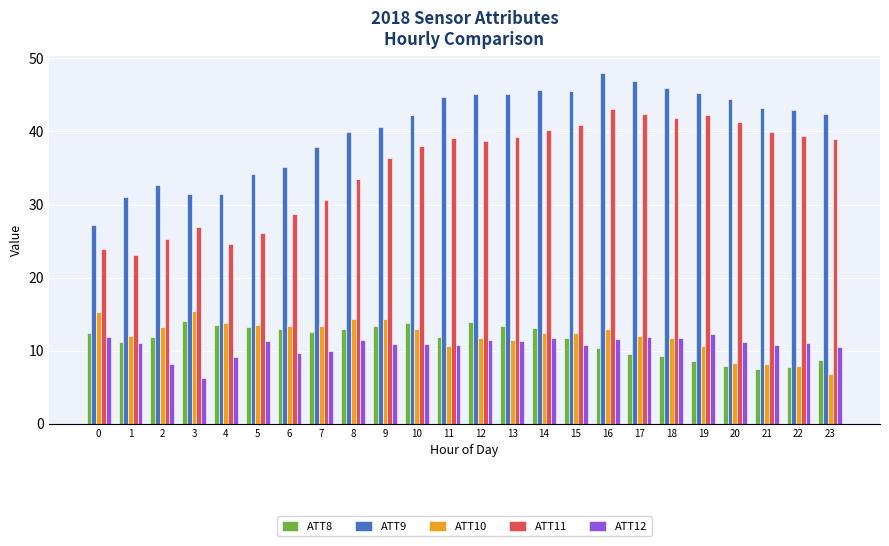

What is the average value of the ATT11 series?

35.2